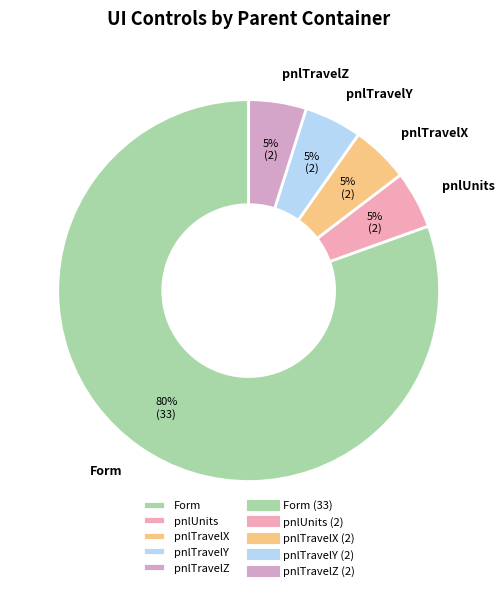

Do pnlTravelY and Form together represent more than half of the pie?

Yes